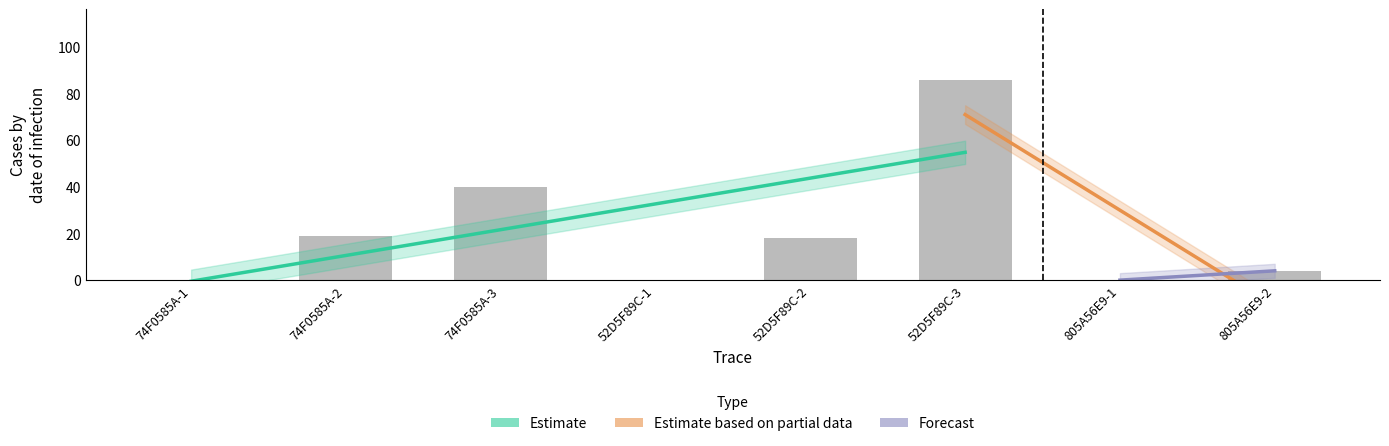

Between 805A56E9-2 and 52D5F89C-2, which is larger?

52D5F89C-2